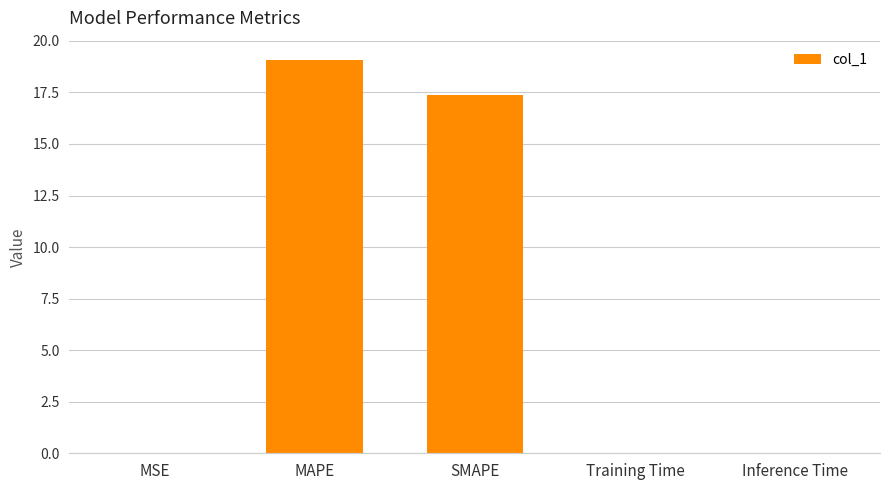

Is it true that the value at Training Time is 0.0?

True